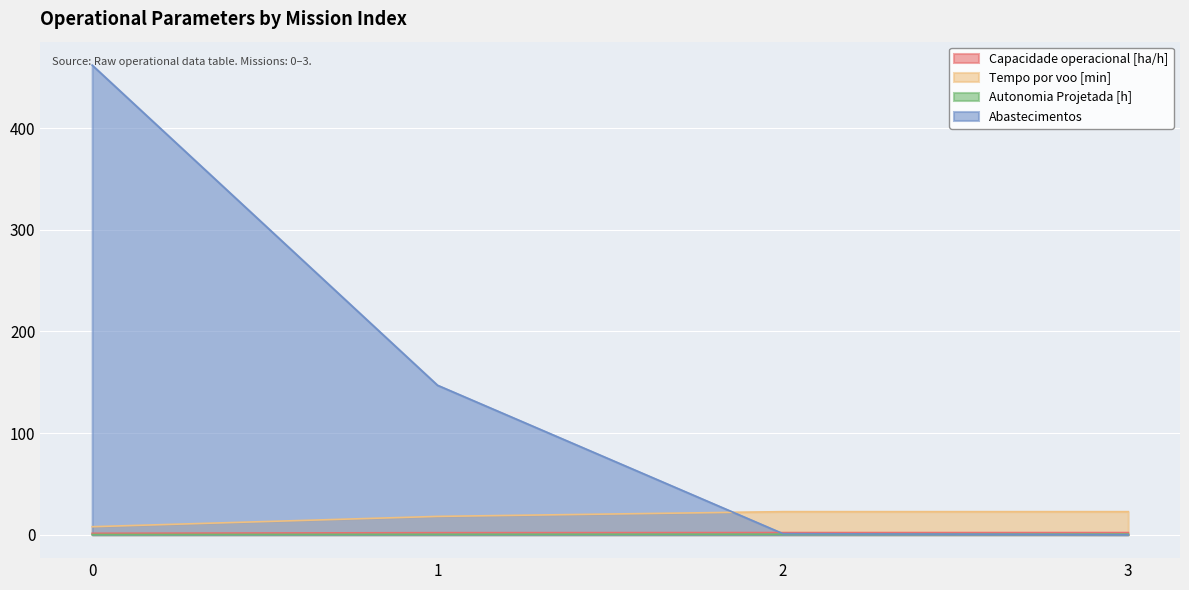

The Tempo por voo [min] series shows 18.0 at 1. True or false?

True